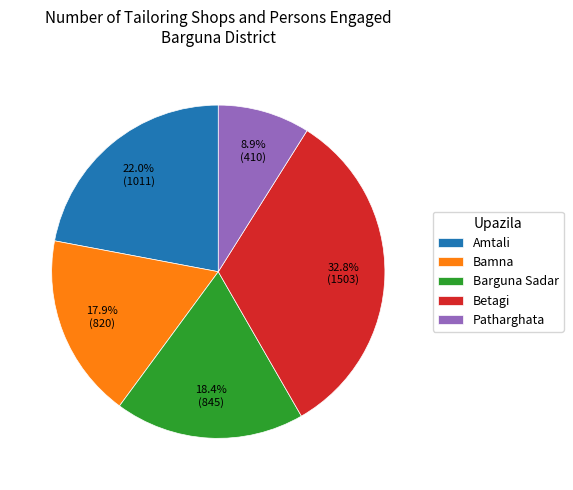

What percentage is the Barguna Sadar slice, to the nearest percent?

18%